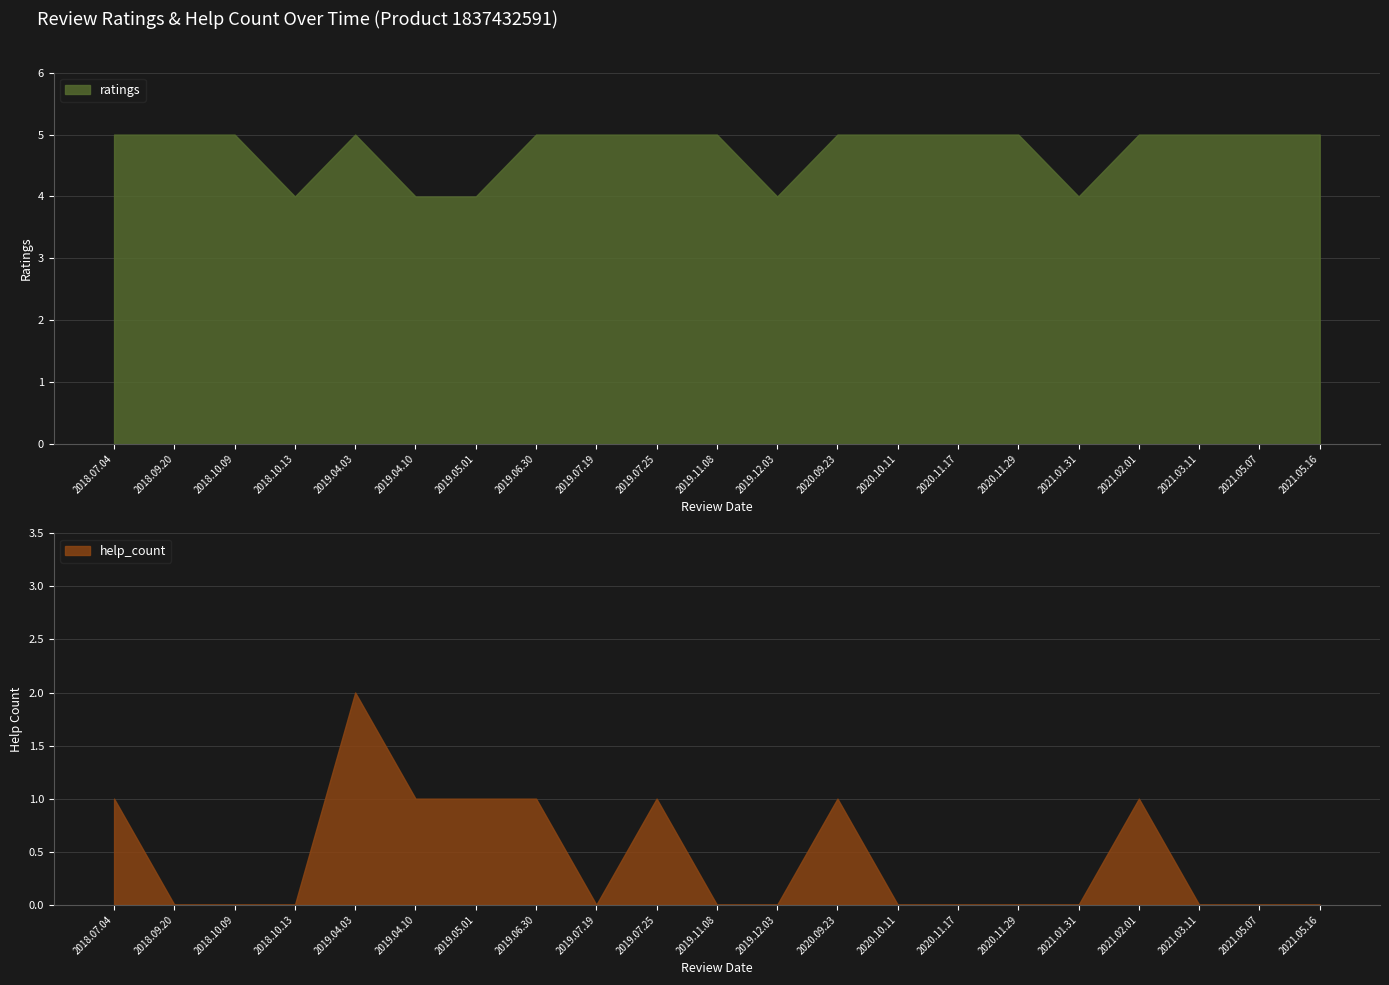

Reading left to right, list all the values displayed in this chart.

help_count: 1	0	0	0	2	1	1	1	0	1	0	0	1	0	0	0	0	1	0	0	0
ratings: 5	5	5	4	5	4	4	5	5	5	5	4	5	5	5	5	4	5	5	5	5